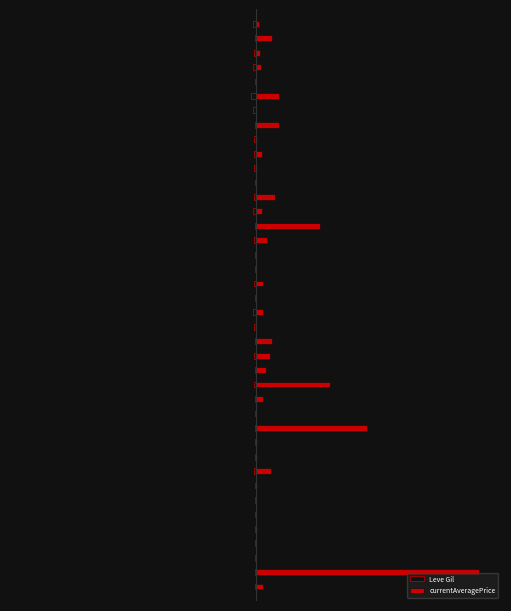

How many positive values does the currentAveragePrice series have?

31